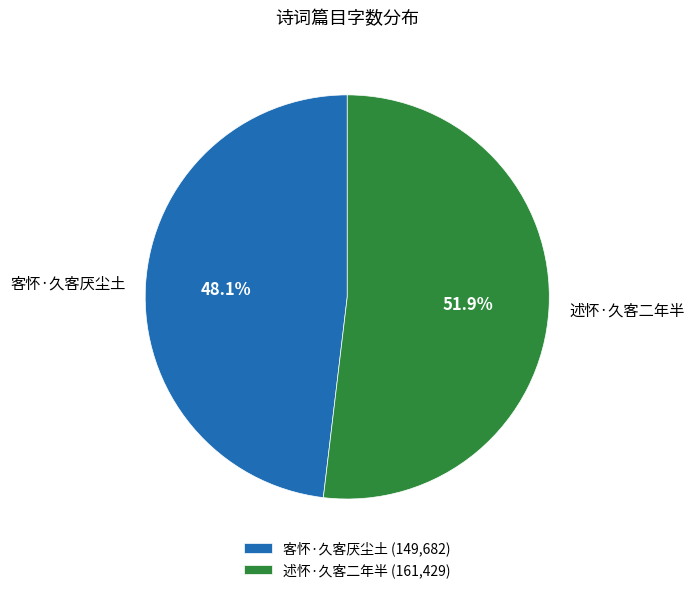

Count the number of slices in the pie.

2